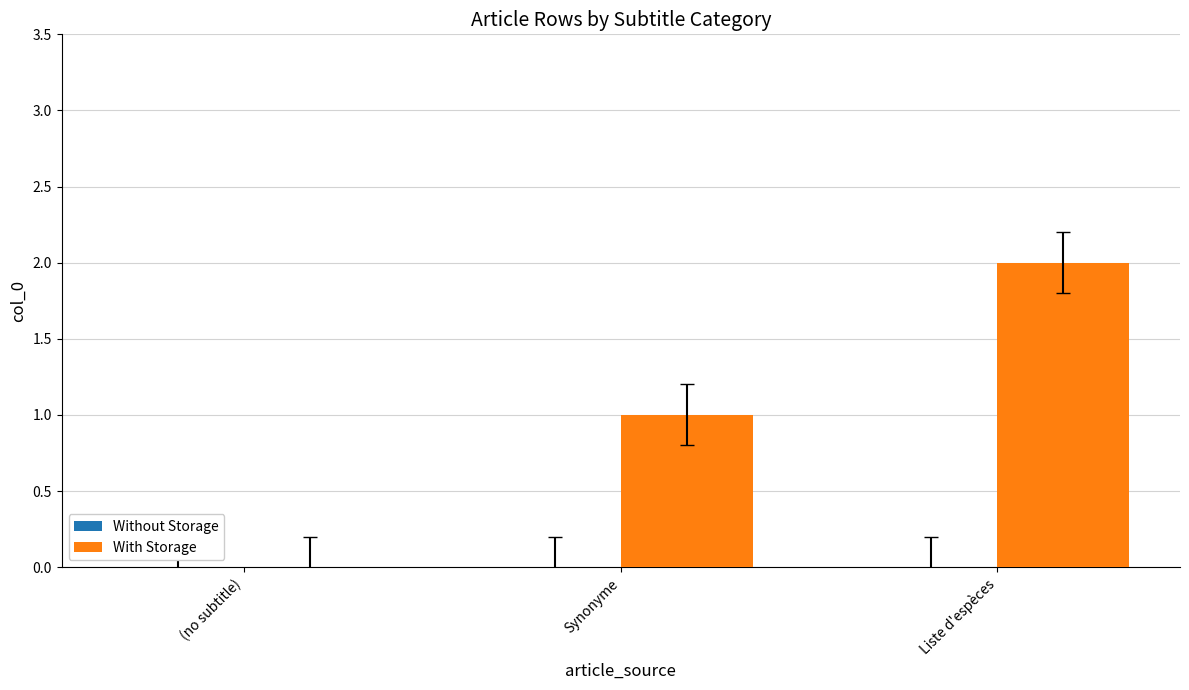

Count the number of data series in this chart.

1